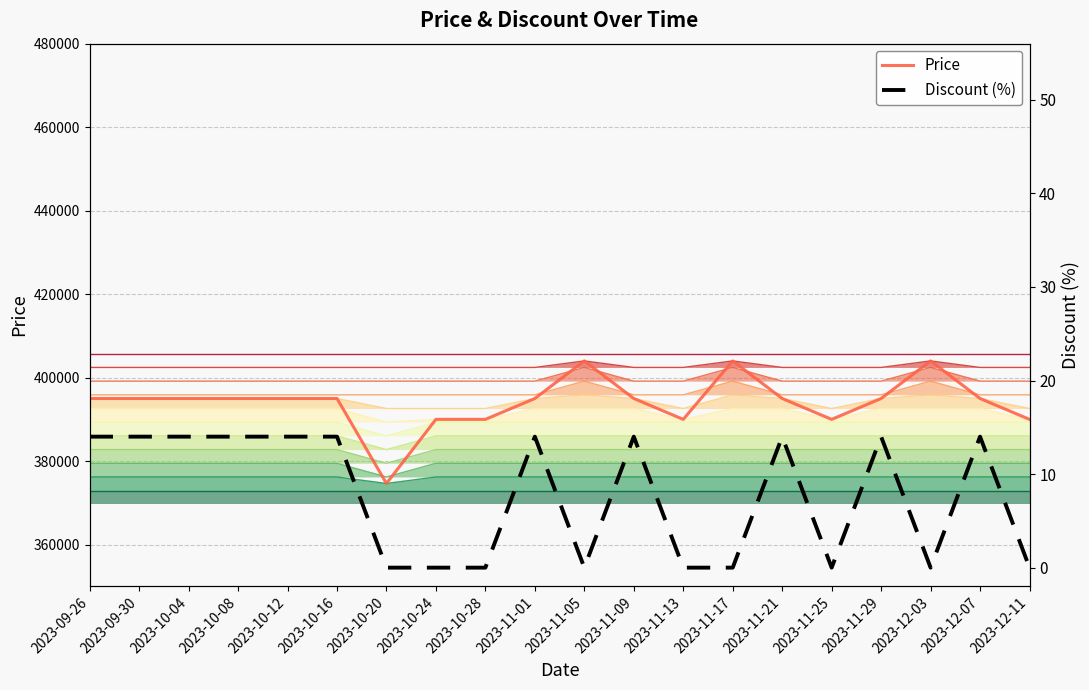

What is the spread (max minus min) of values at 2023-09-26?

394986